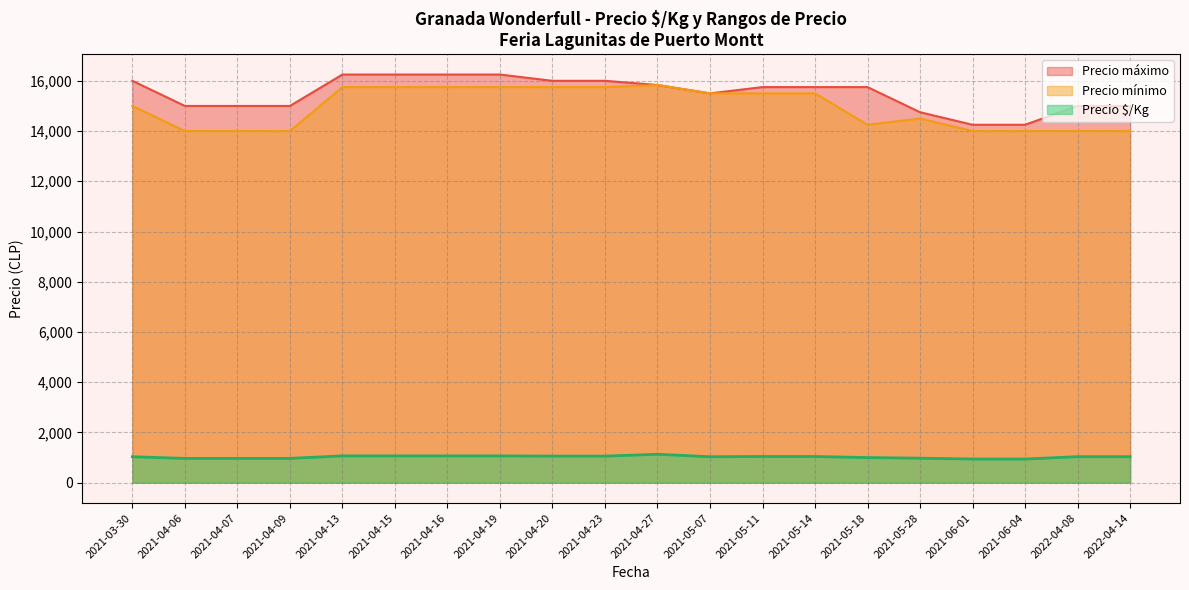

What is the total value across all series at 2021-04-06?

29967